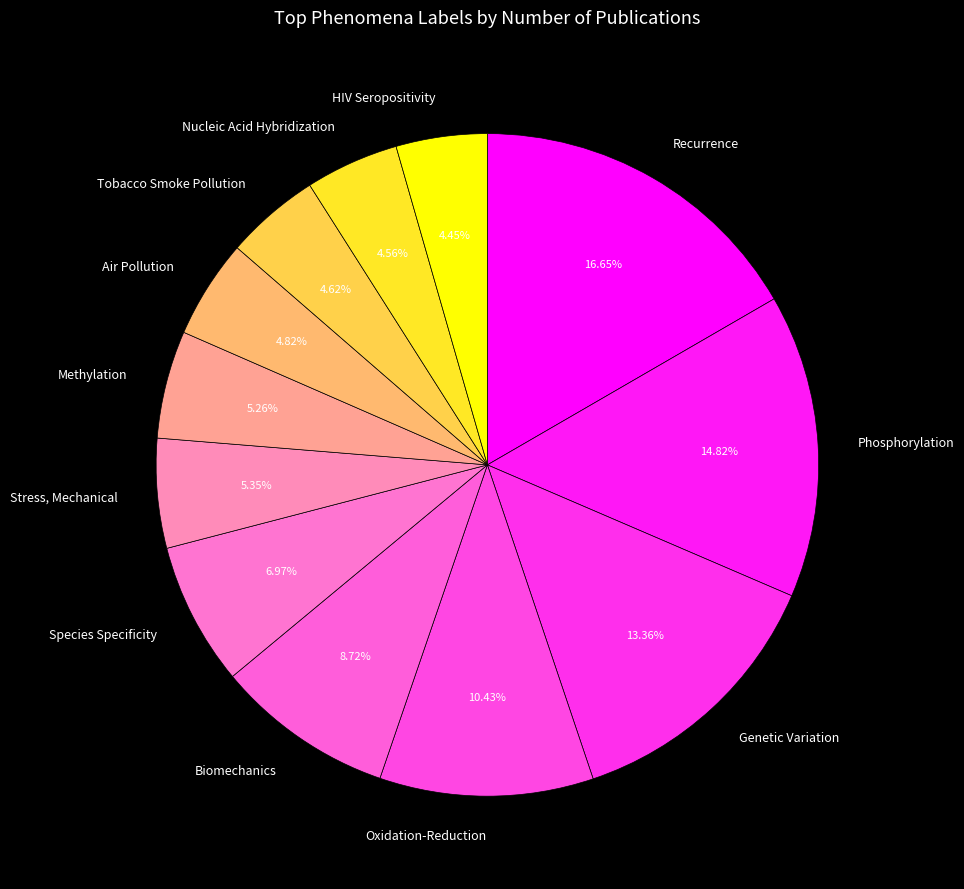

Does Nucleic Acid Hybridization represent more than half of the total?

No